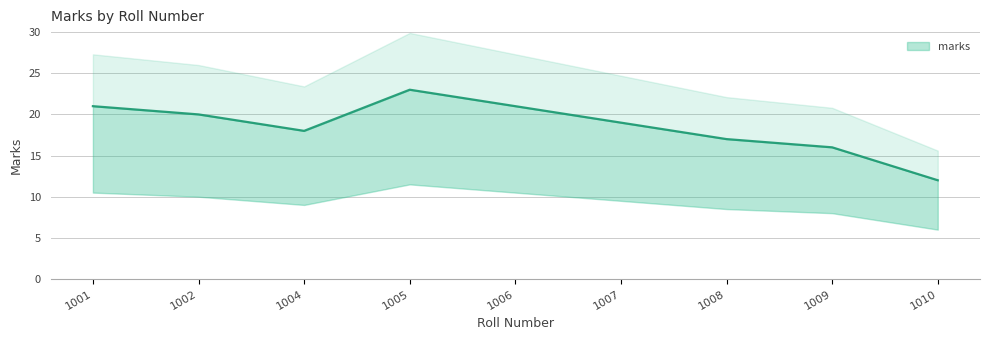

What is the ratio of the value at 1002 to the value at 1007?

1.1